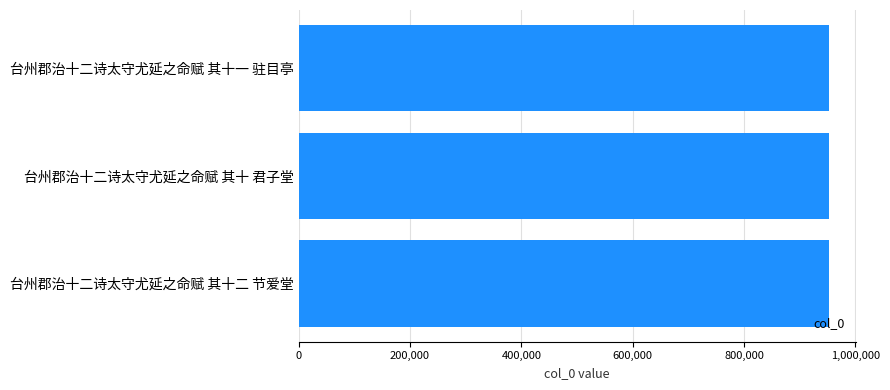

What is the ratio of the value at 台州郡治十二诗太守尤延之命赋 其十一 驻目亭 to the value at 台州郡治十二诗太守尤延之命赋 其十 君子堂?

1.0